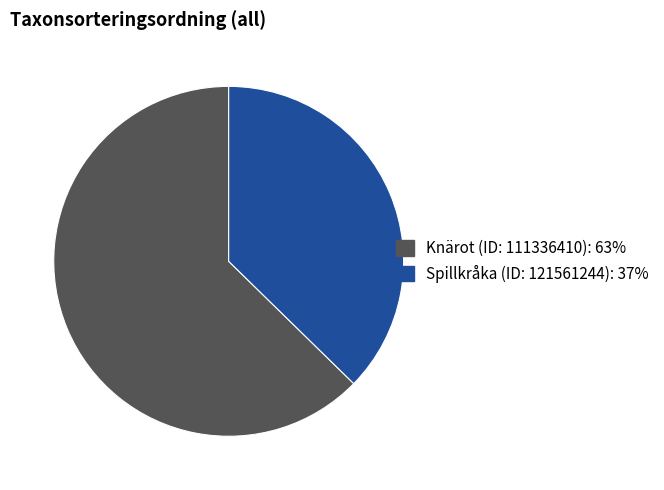

Rank the categories by value from highest to lowest.

Knärot (ID: 111336410), Spillkråka (ID: 121561244)